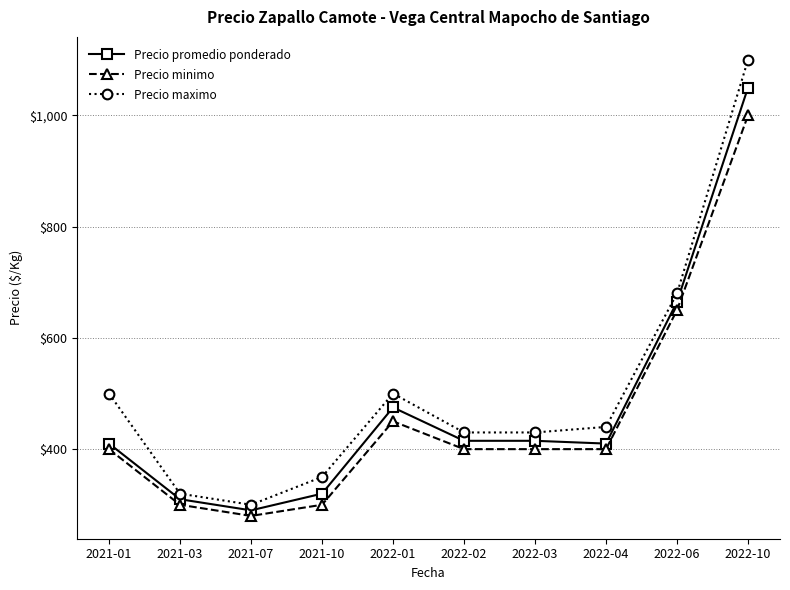

Which category has the lowest value across all series?

2021-07